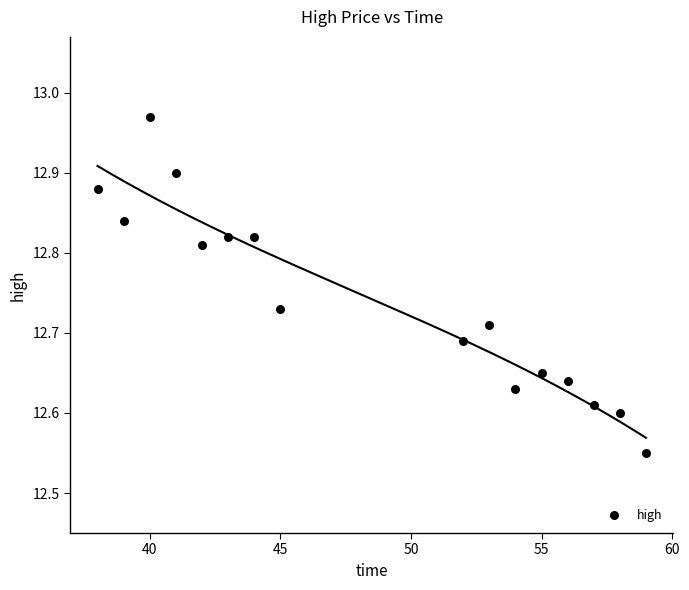

What is the range of X values (max minus min)?

21.0